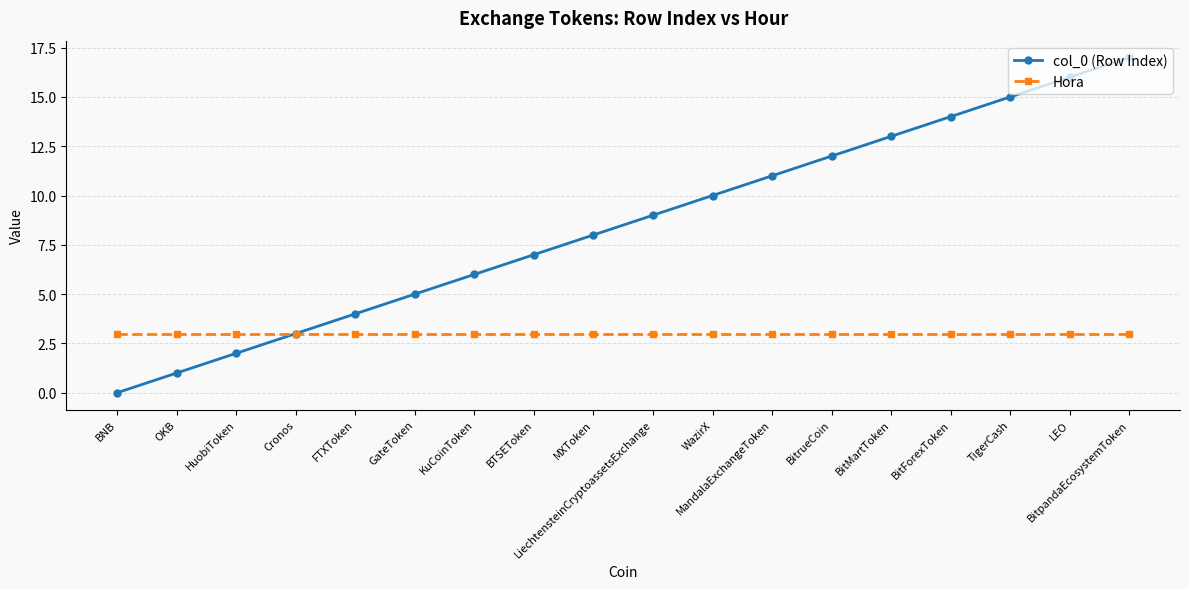

Reading left to right, transcribe all the data shown in this chart.

col_0 (Row Index): BNB=0	OKB=1	HuobiToken=2	Cronos=3	FTXToken=4	GateToken=5	KuCoinToken=6	BTSEToken=7	MXToken=8	LiechtensteinCryptoassetsExchange=9	WazirX=10	MandalaExchangeToken=11	BitrueCoin=12	BitMartToken=13	BitForexToken=14	TigerCash=15	LEO=16	BitpandaEcosystemToken=17
Hora: BNB=3	OKB=3	HuobiToken=3	Cronos=3	FTXToken=3	GateToken=3	KuCoinToken=3	BTSEToken=3	MXToken=3	LiechtensteinCryptoassetsExchange=3	WazirX=3	MandalaExchangeToken=3	BitrueCoin=3	BitMartToken=3	BitForexToken=3	TigerCash=3	LEO=3	BitpandaEcosystemToken=3